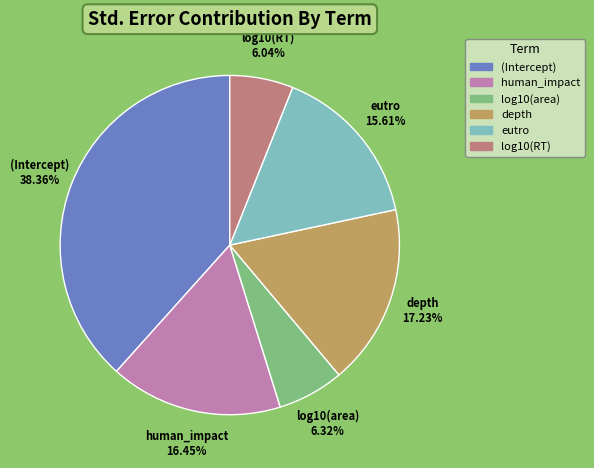

What percentage is the log10(area) slice, to the nearest percent?

6%